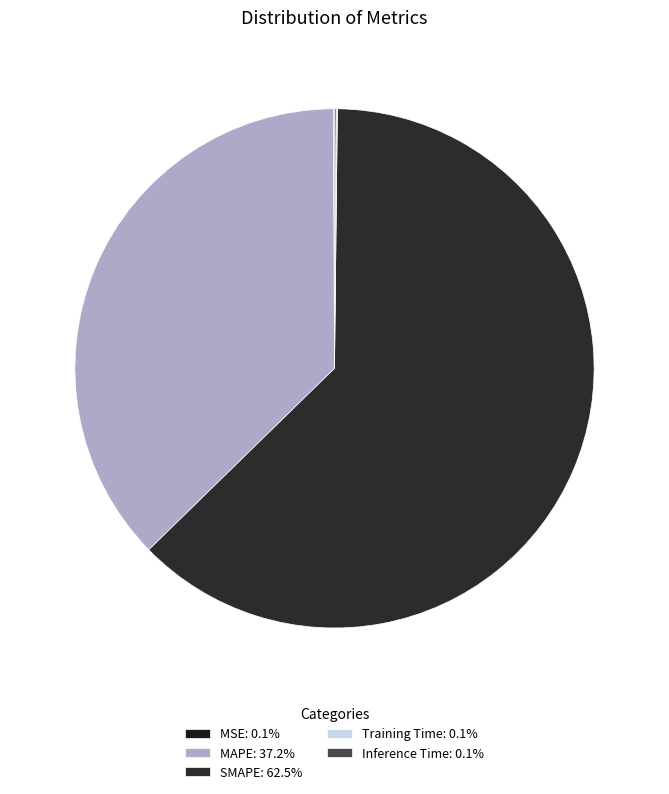

To the nearest percent, what percentage of the pie is SMAPE?

63%